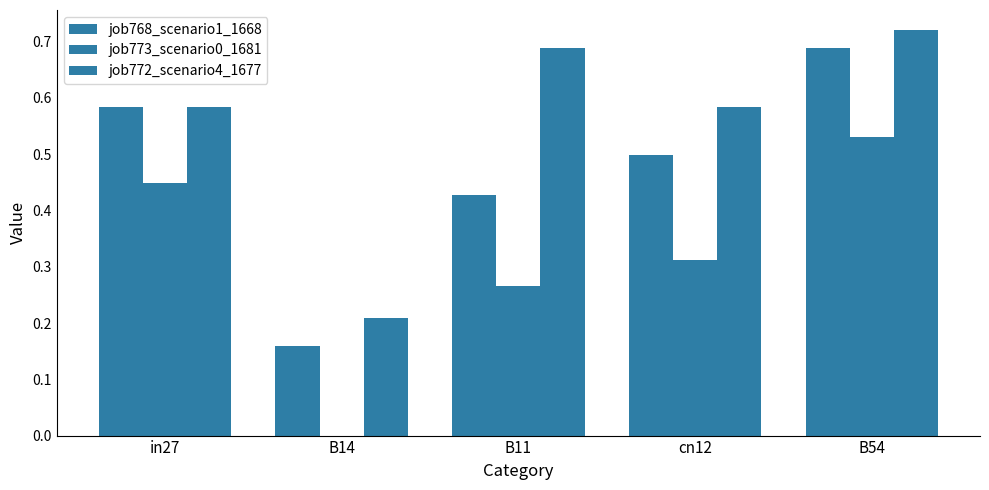

How many groups of bars are there?

5